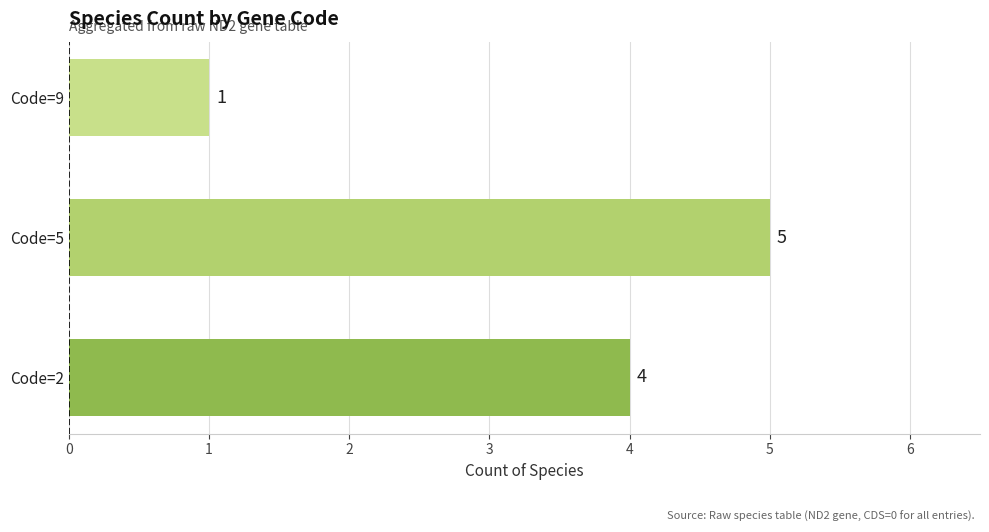

List the labels in order of value, largest first.

Code=5, Code=2, Code=9